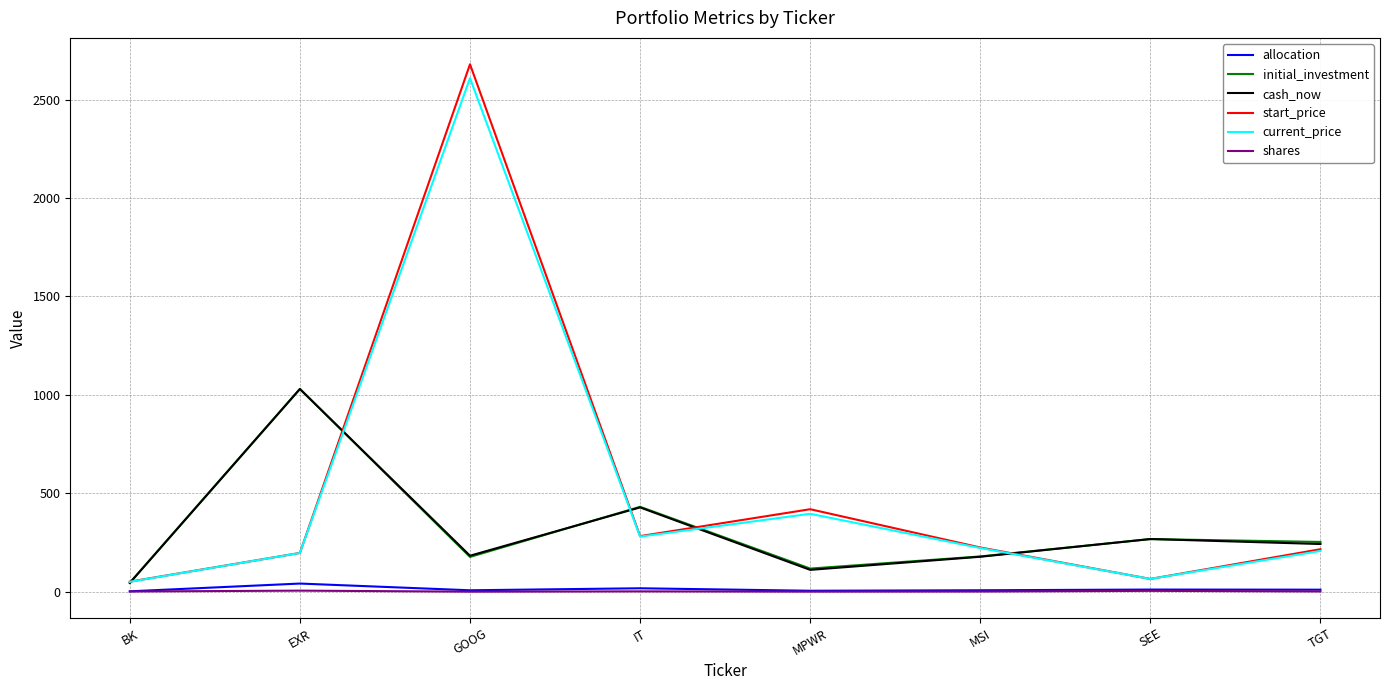

How many lines are shown in the chart?

6